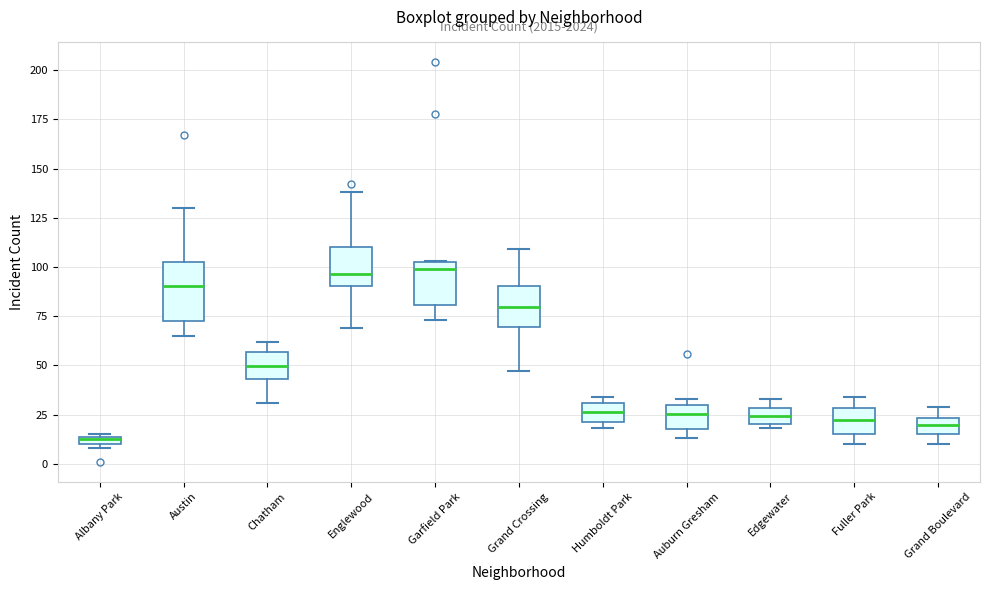

Which box's median line is the lowest?

Albany Park